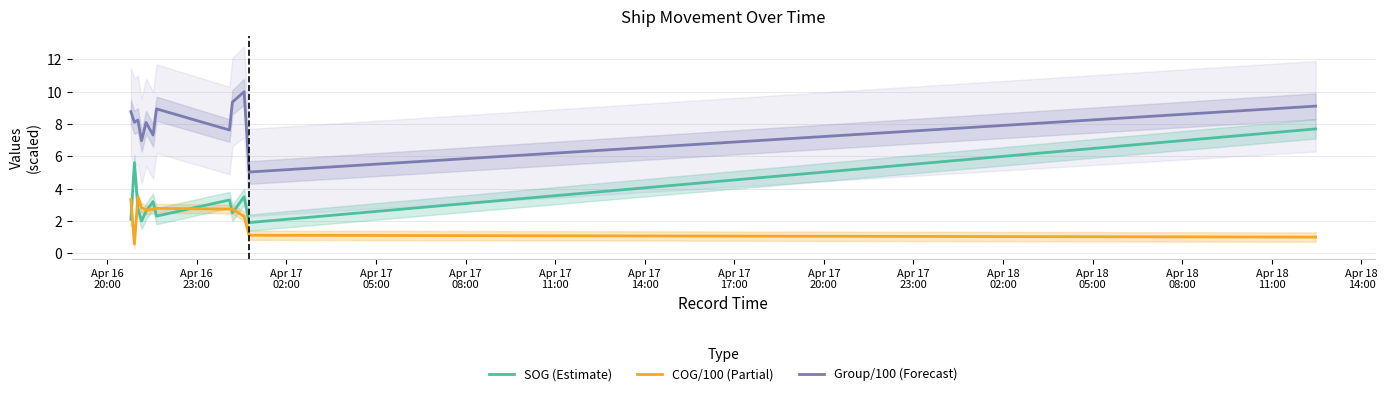

What is the greatest value displayed?

10.0